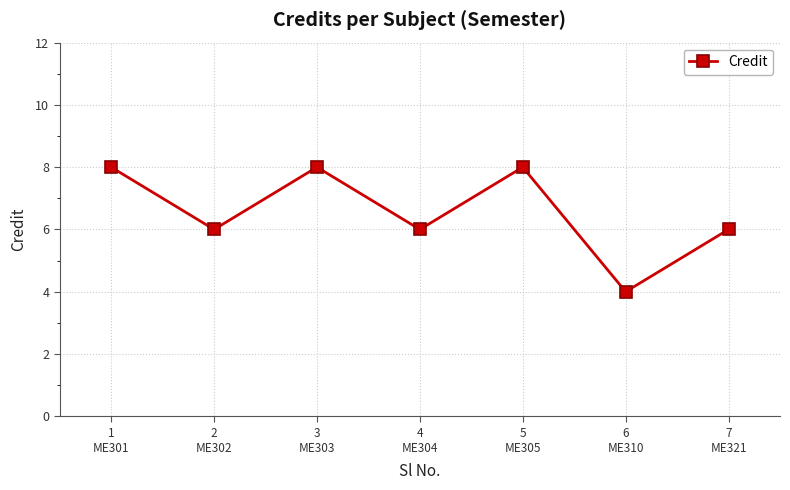

What is the average value?

7